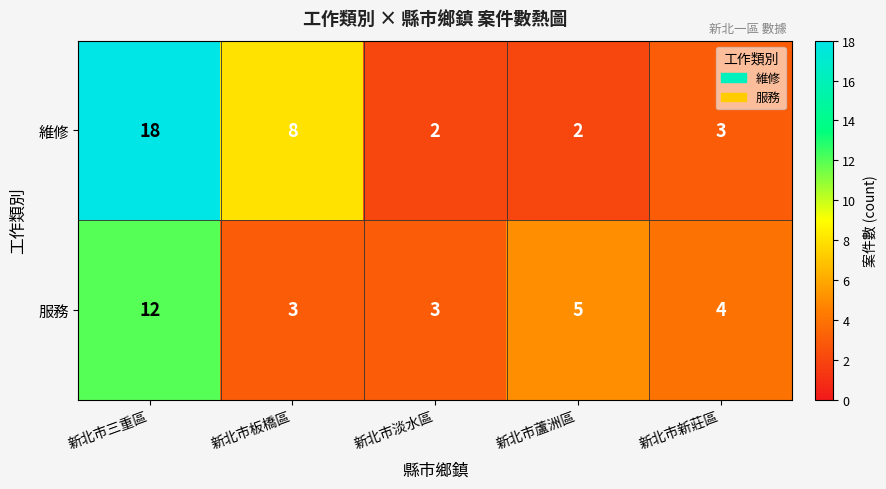

What is the sum of the 服務 values at 新北市蘆洲區 and 新北市新莊區?

9